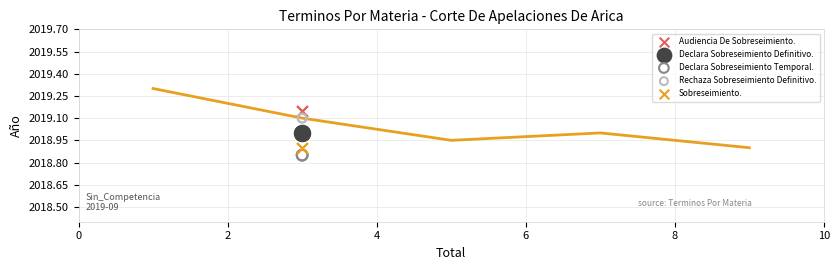

What are all the series names shown in the legend?

Audiencia De Sobreseimiento., Declara Sobreseimiento Definitivo., Declara Sobreseimiento Temporal., Rechaza Sobreseimiento Definitivo., Sobreseimiento.